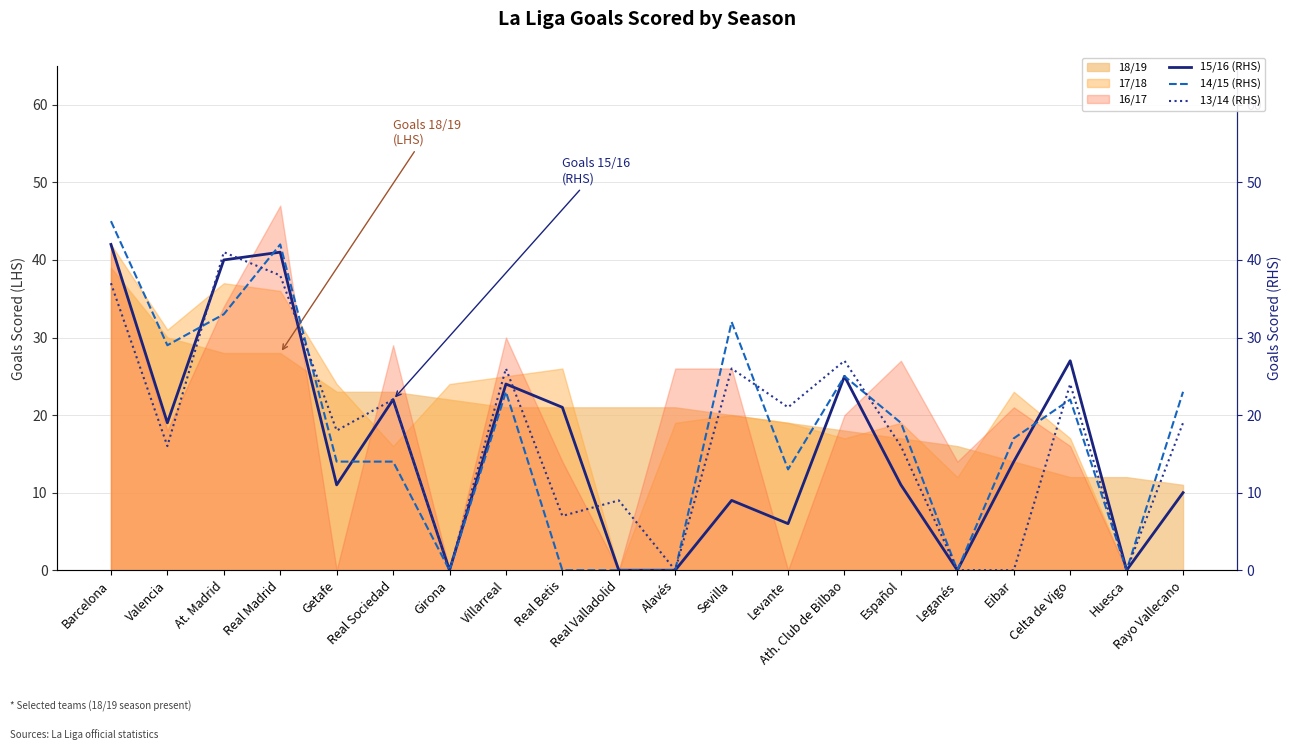

How many intersections are there between 13/14 (RHS) and 15/16 (RHS)?

5